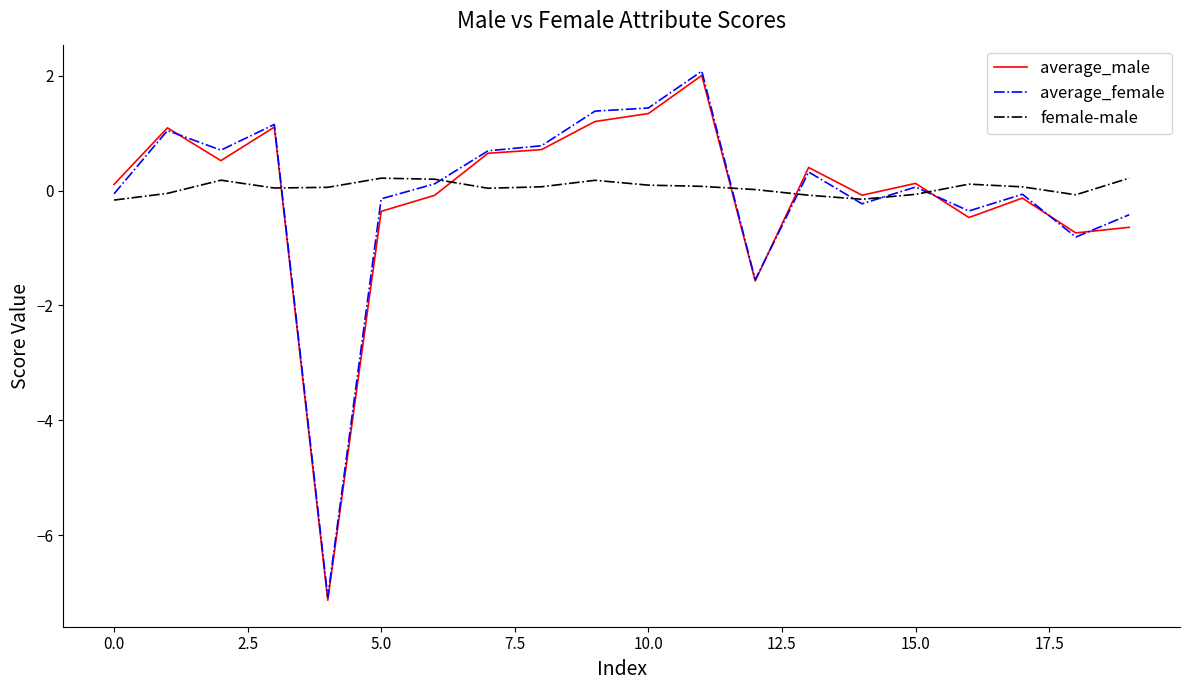

Which series has the largest range (max minus min)?

average_female